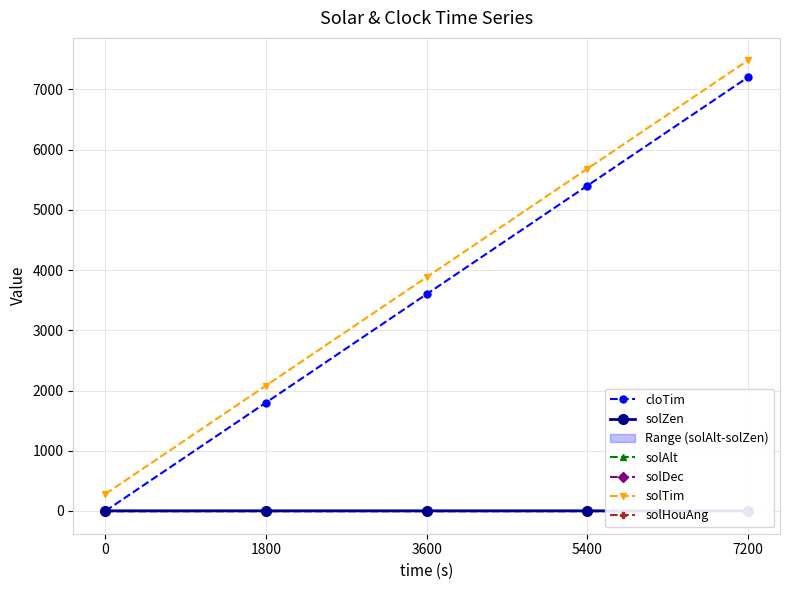

What is the approximate value of solAlt at 5400?

-1.1